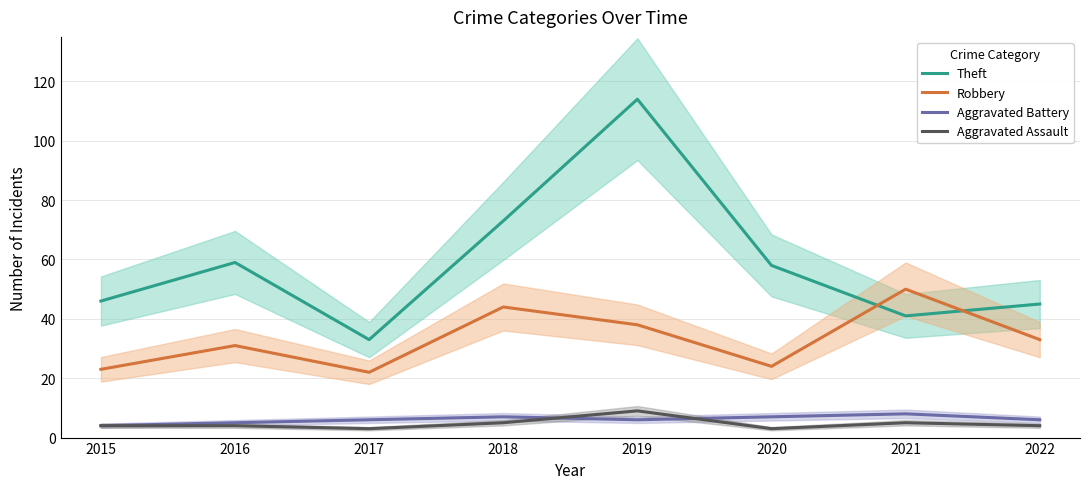

List the labels in order of Aggravated Assault value, largest first.

2019, 2018, 2021, 2015, 2016, 2022, 2017, 2020